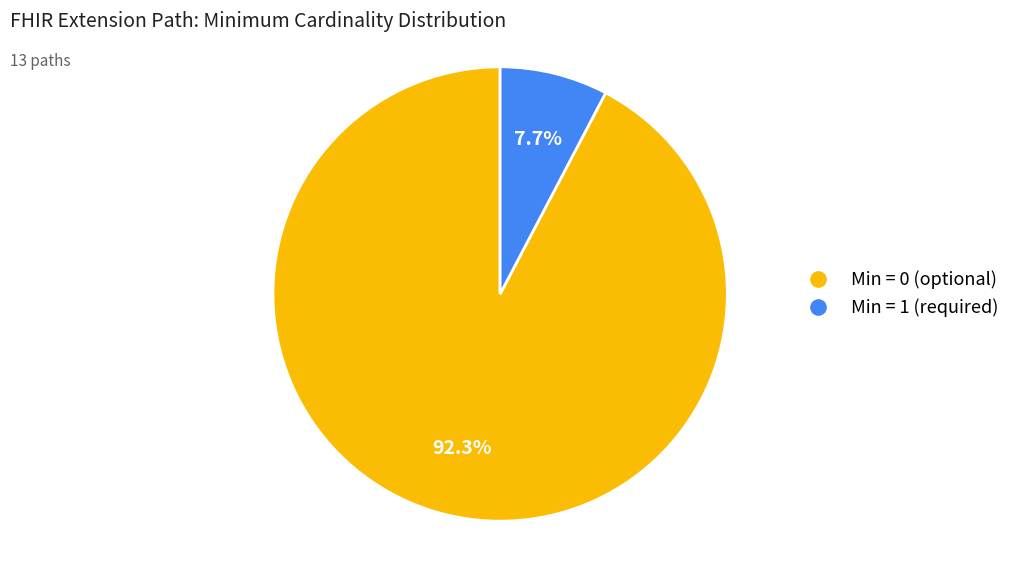

To the nearest percent, what is the average slice percentage?

50%